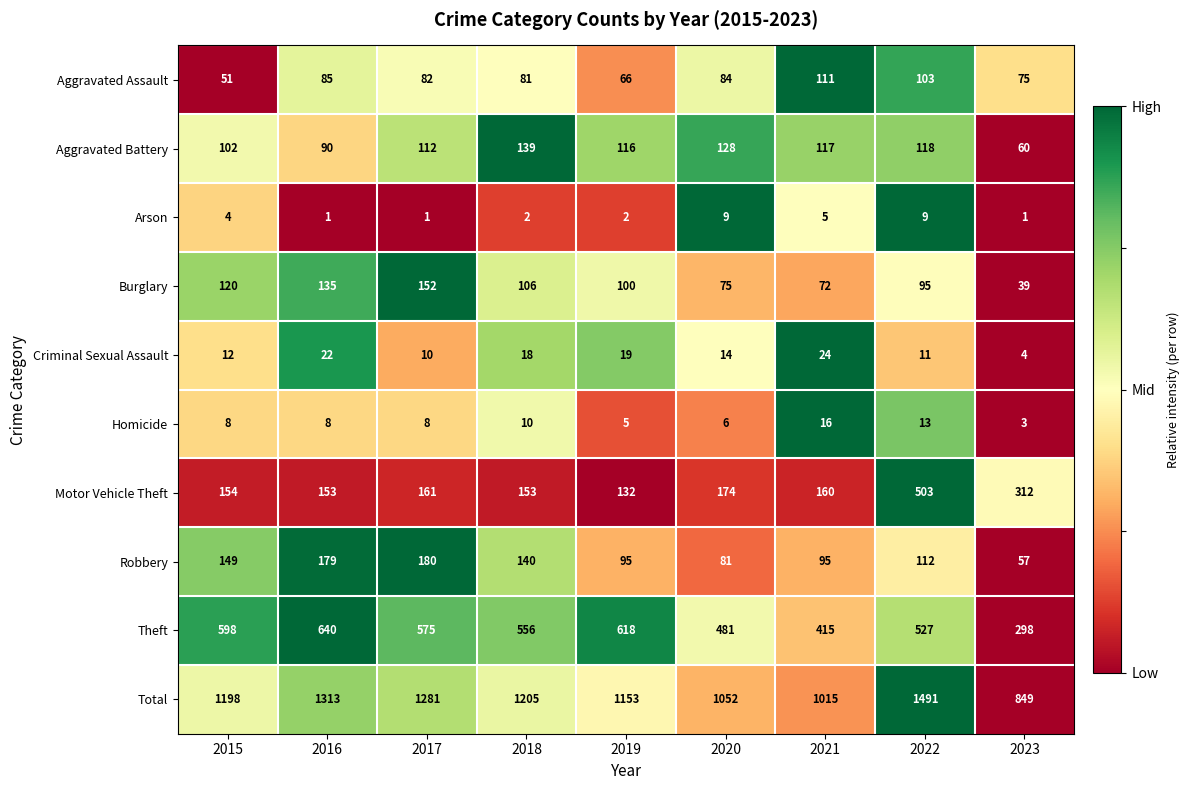

What is the total value across all series at 2022?

2982